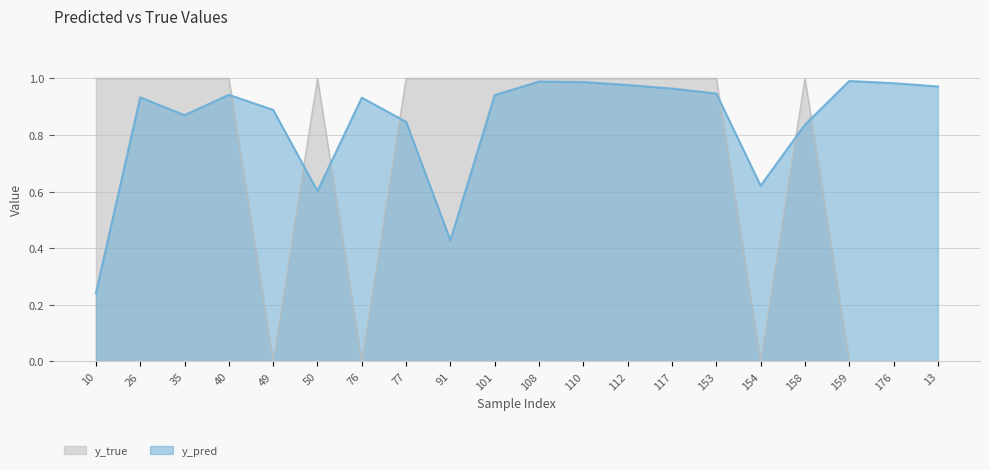

The y_pred series shows 0.4 at 112. True or false?

False